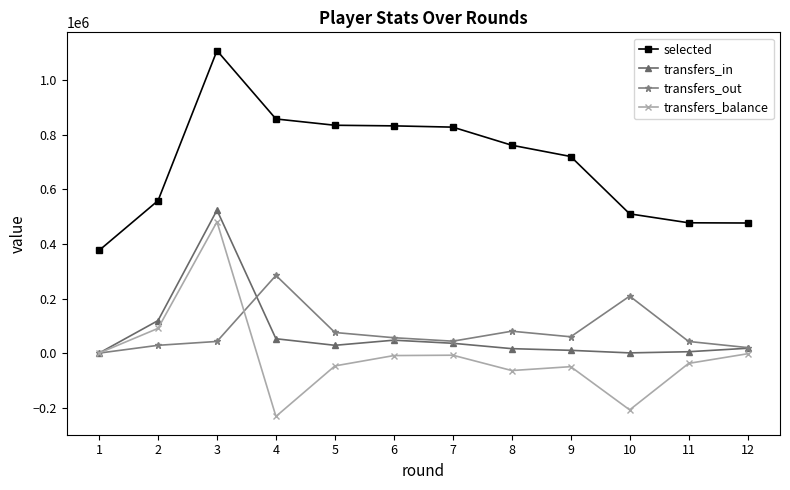

True or false: transfers_balance has more than 1 points higher than both neighbors.

True